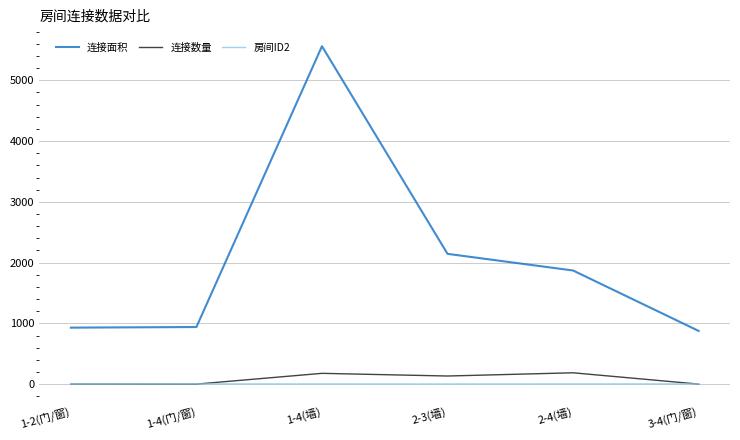

Is the value of 房间ID2 at 3-4(门/窗) greater than the value of 连接数量 at 1-4(墙)?

No